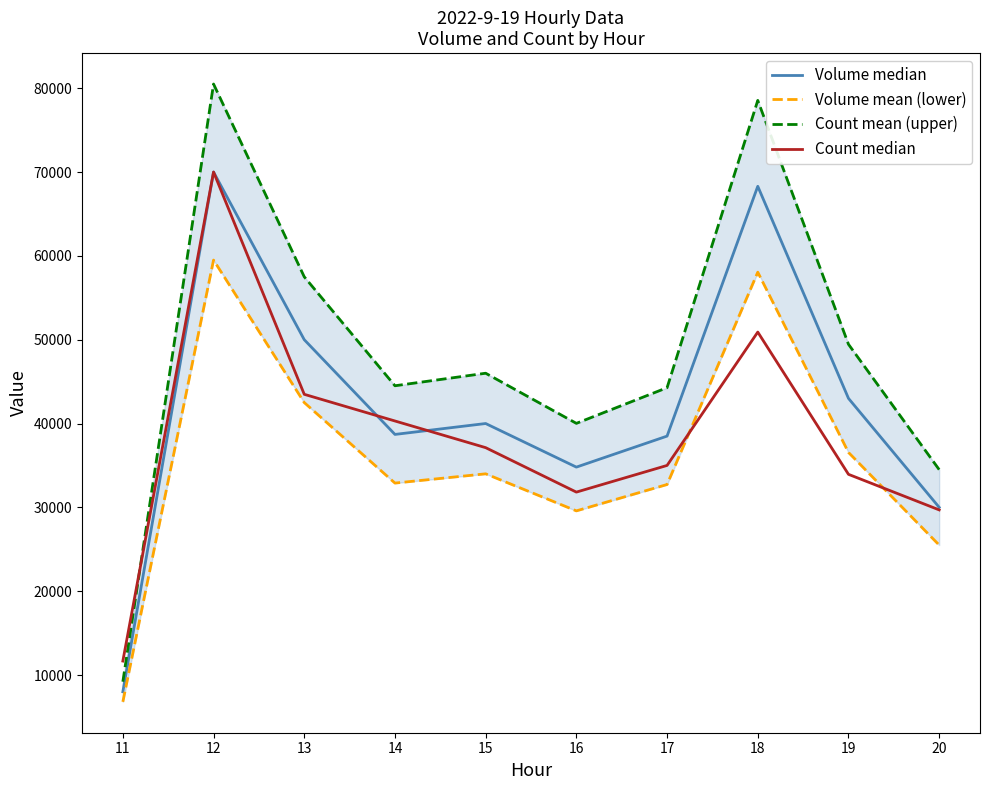

What is the sum of the Count mean (upper) values at 15 and 17?

90275.0